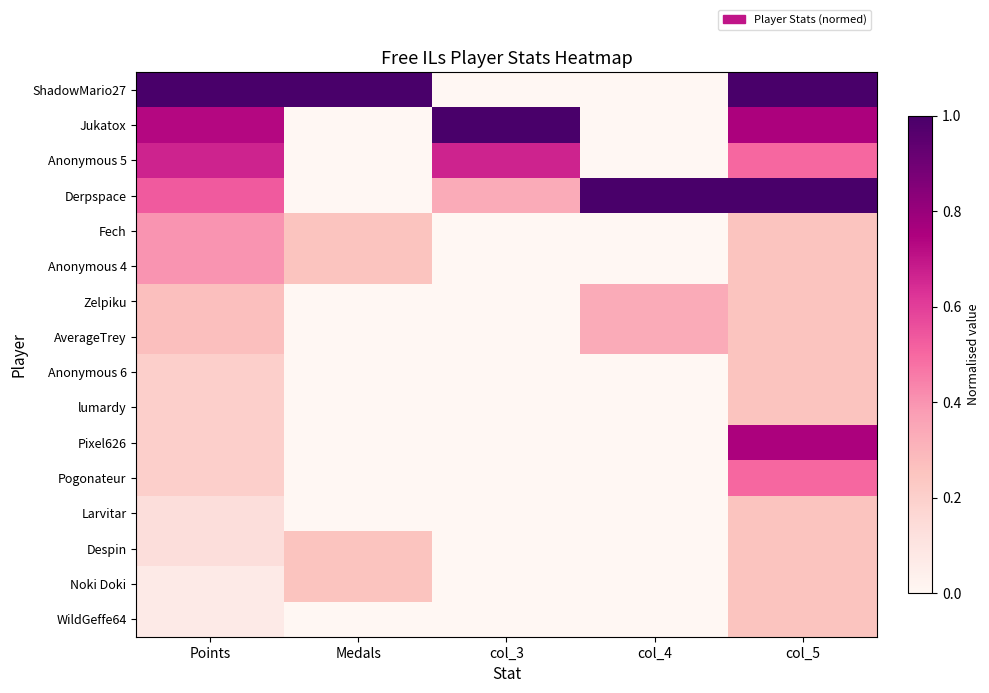

At how many categories does at least one series exceed 0?

5